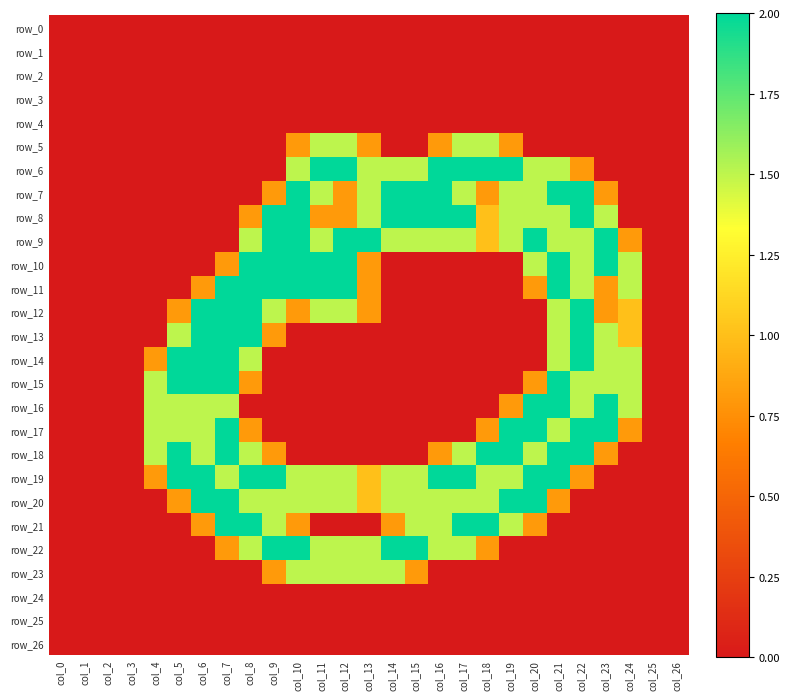

Is the value of row_19 at col_11 greater than the value of row_3 at col_11?

Yes